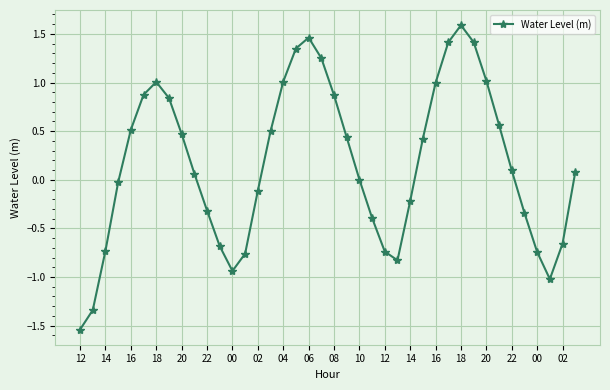

What is the value of the 31st point from the left?

1.6